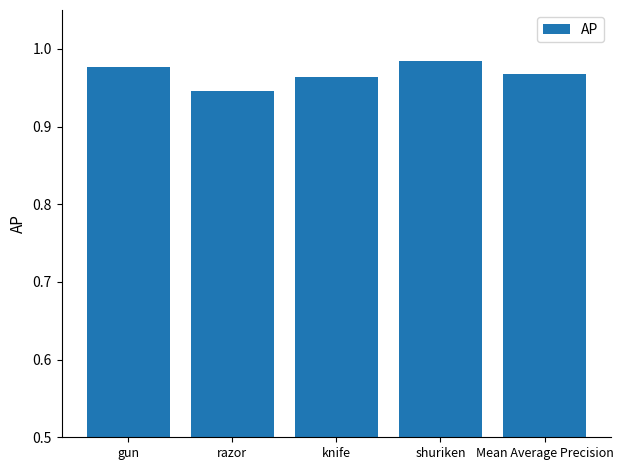

The value at gun is 0.2. True or false?

False